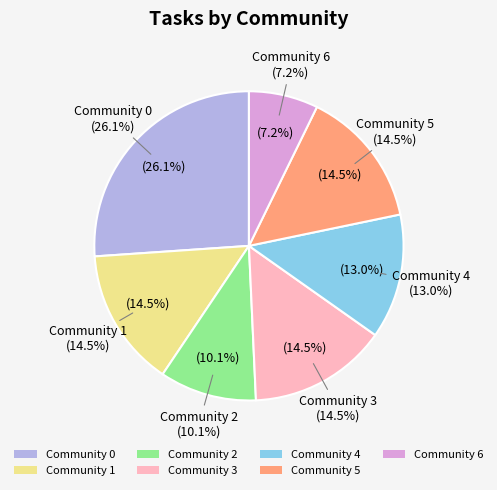

Approximately how many times larger is the value at Community 4 compared to Community 3?

0.9